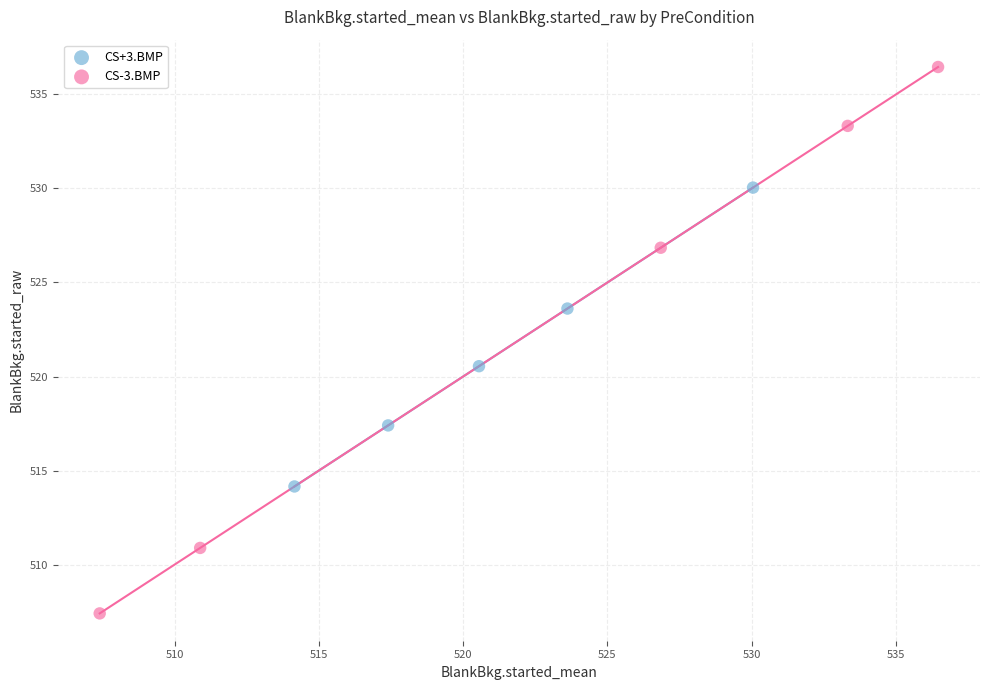

What are all the series names shown in the legend?

CS+3.BMP, CS-3.BMP